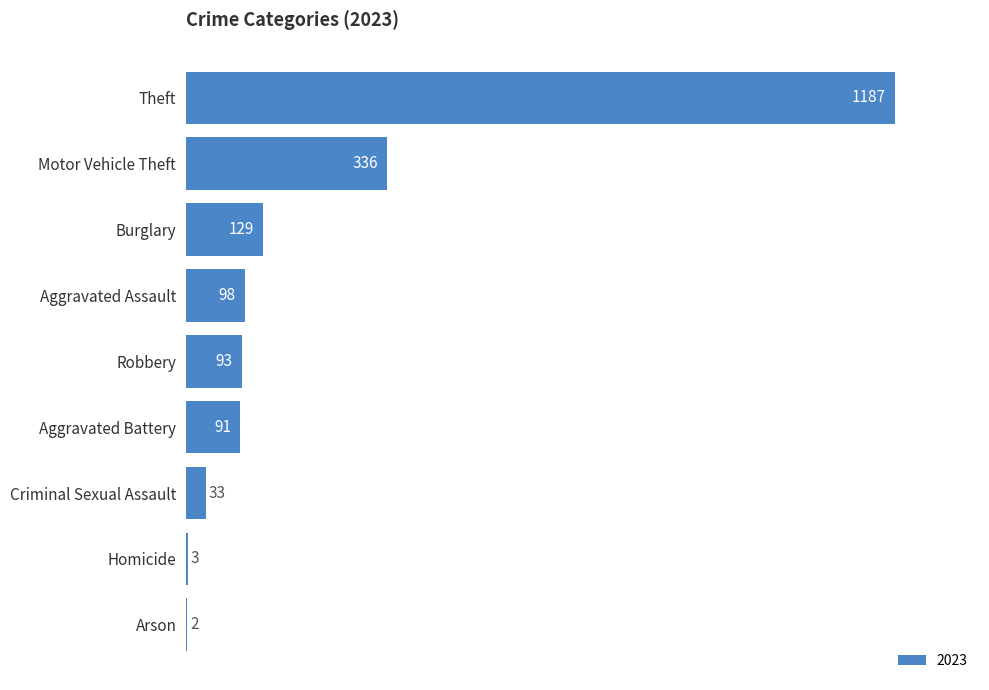

What is the change in value from Homicide to Motor Vehicle Theft?

+333